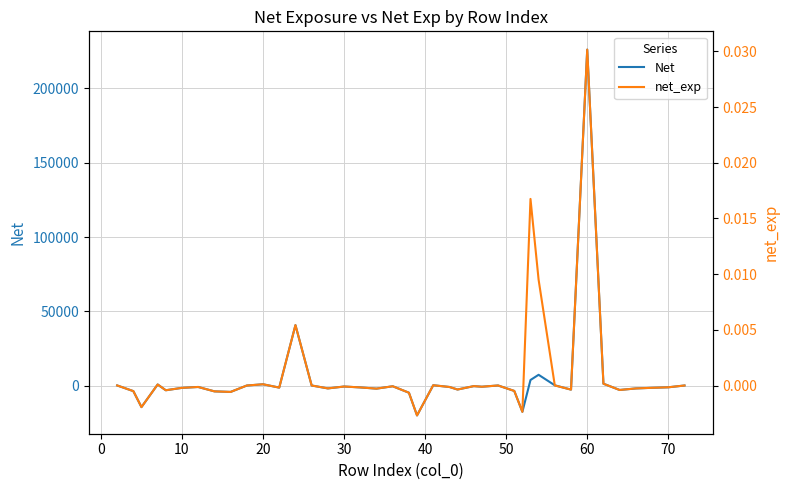

After their last crossing, which series has the higher values: Net or net_exp?

Net